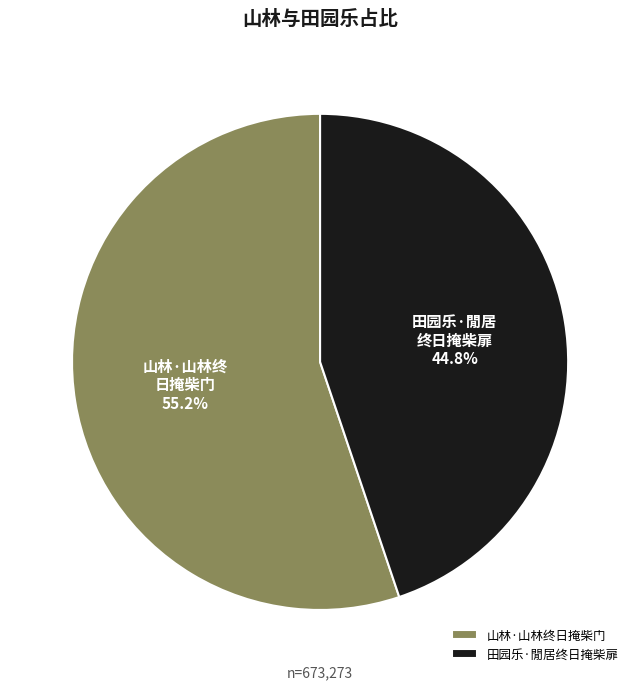

Which category has the biggest portion of the pie?

山林·山林终日掩柴门